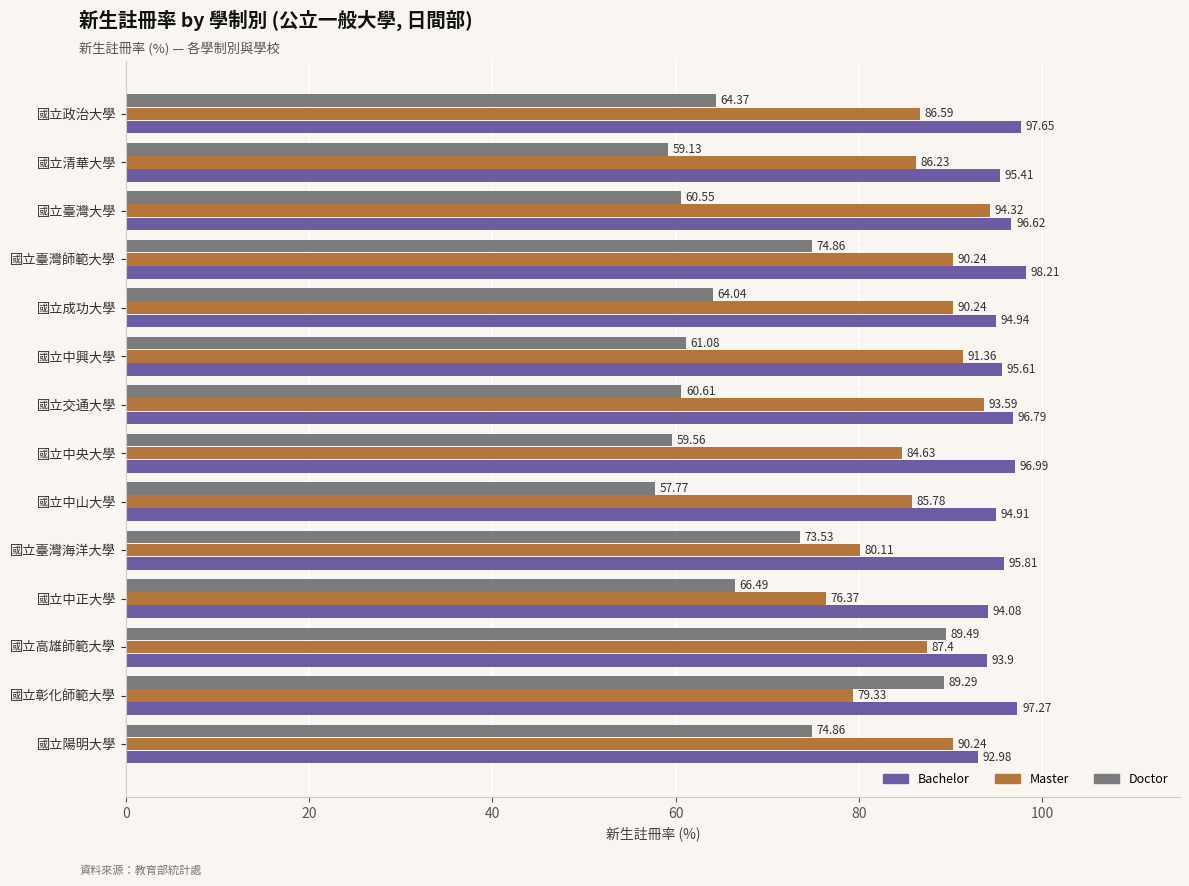

What is the spread (max minus min) of values at 國立交通大學?

36.2